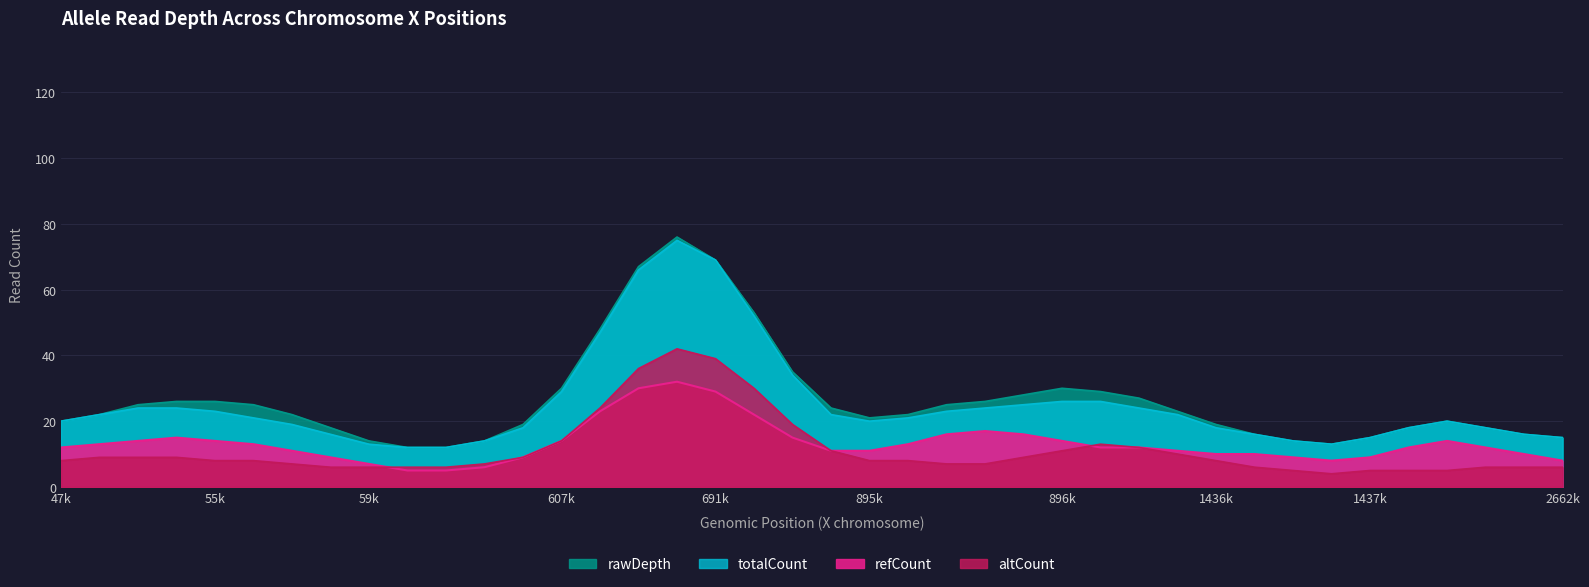

Does the chart have visible grid lines?

Yes